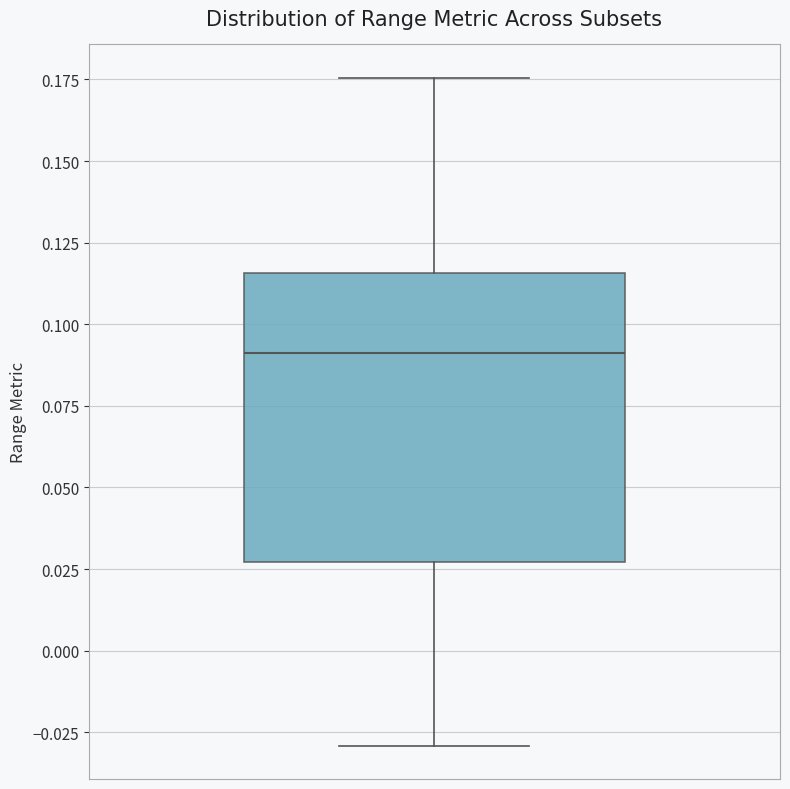

Where does the median line of the box sit on the y-axis? The values are not printed on the chart, so give them approximately, as read against the axis.

0.090